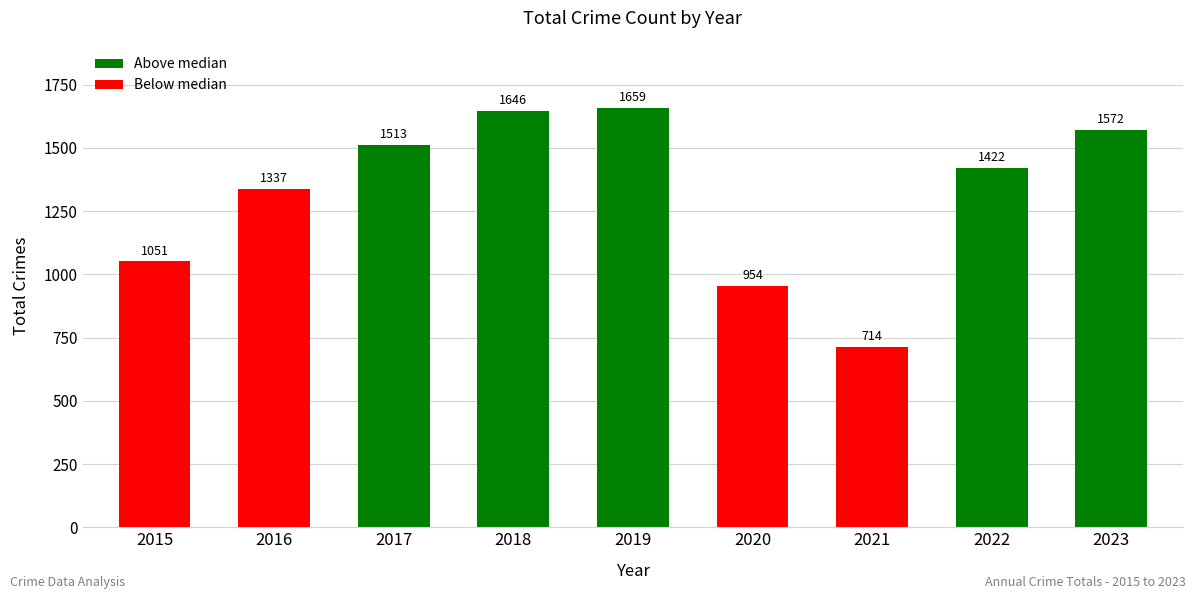

Is it true that the value at 2022 is 1900?

False